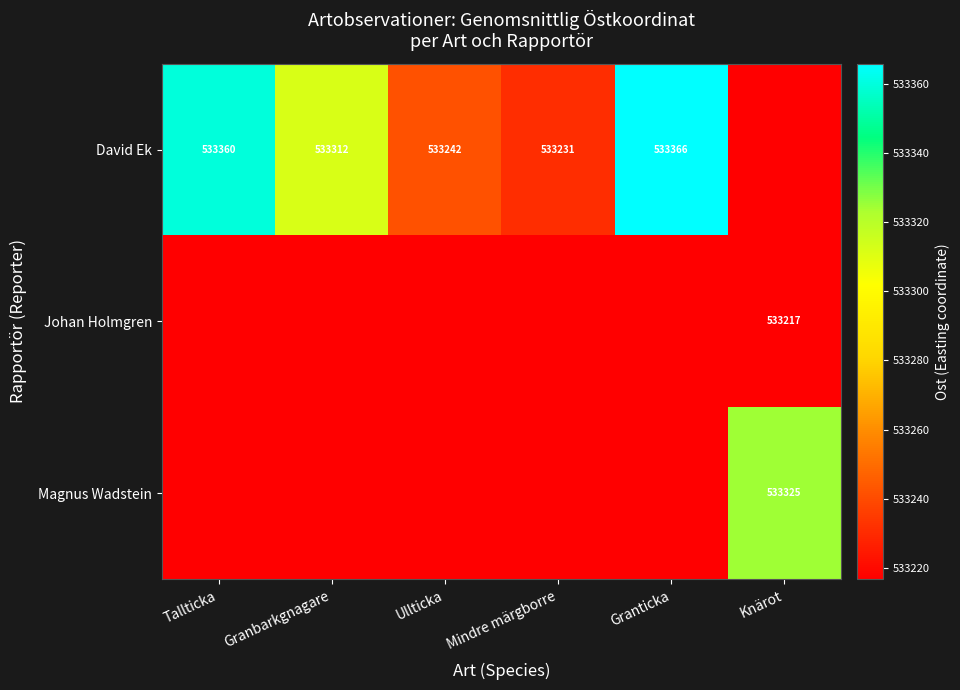

How many series are shown in this chart?

3